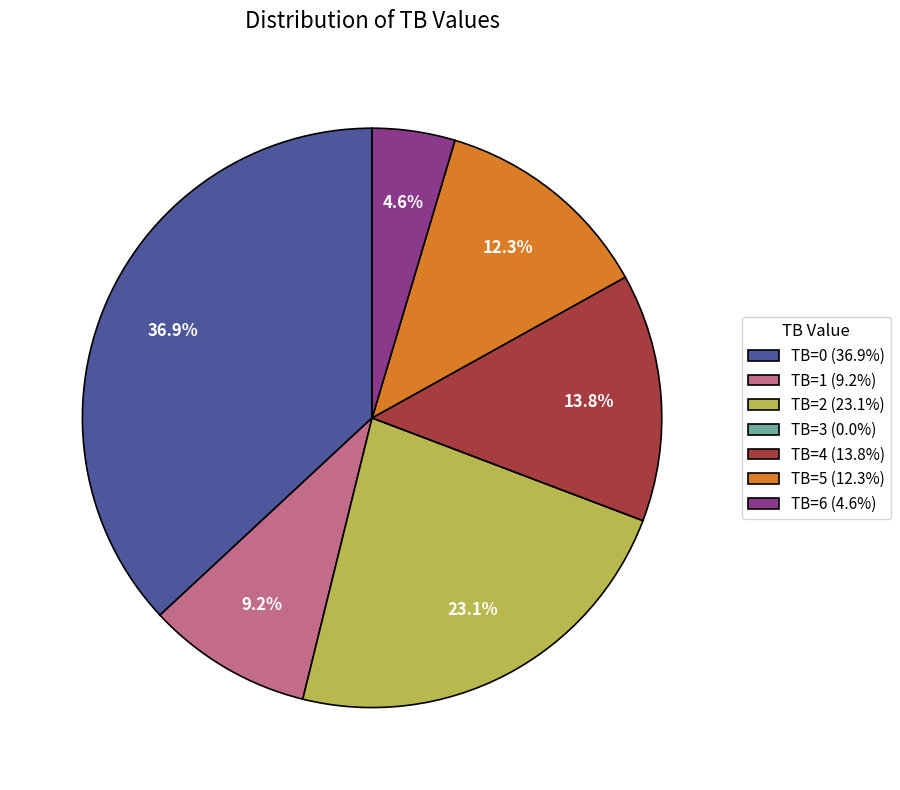

Which has a higher value, TB=4 (13.8%) or TB=0 (36.9%)?

TB=0 (36.9%)